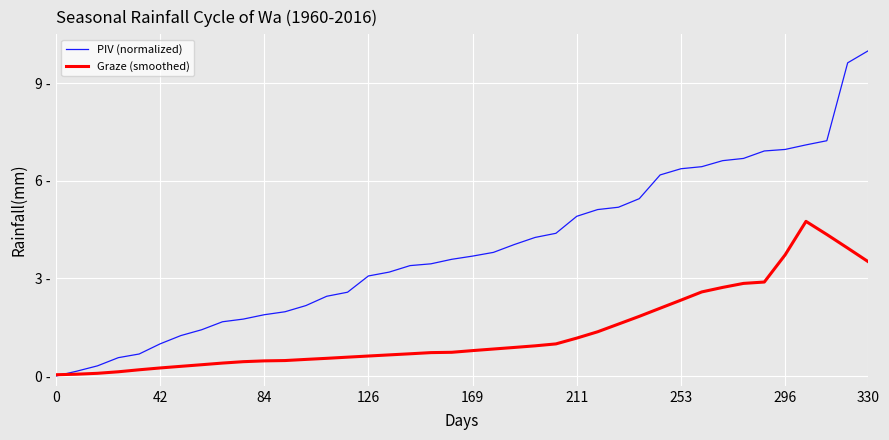

Is this an area chart (filled region under the line)?

No